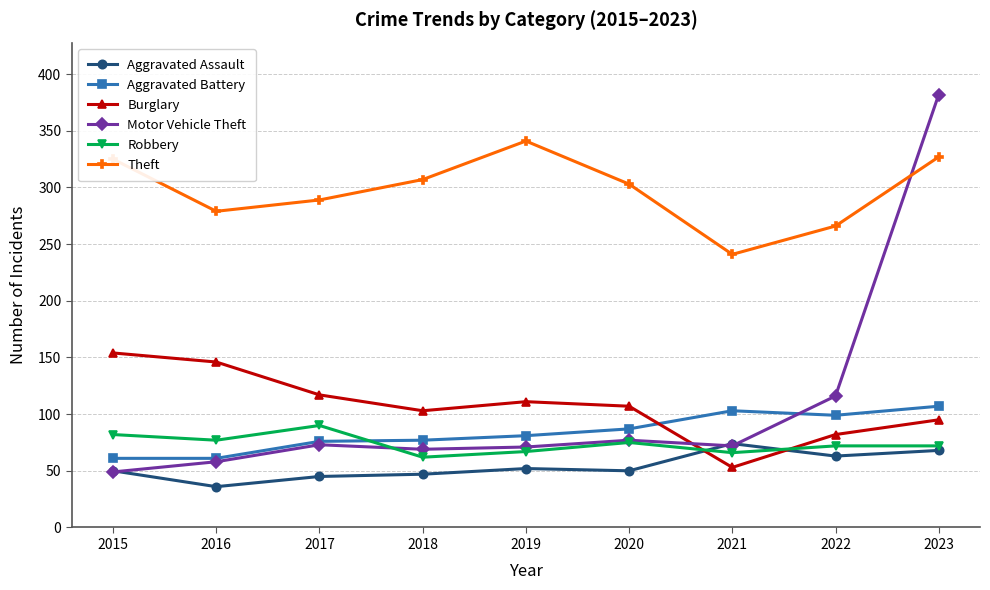

What is the difference between the second highest and minimum values in the Robbery series?

20